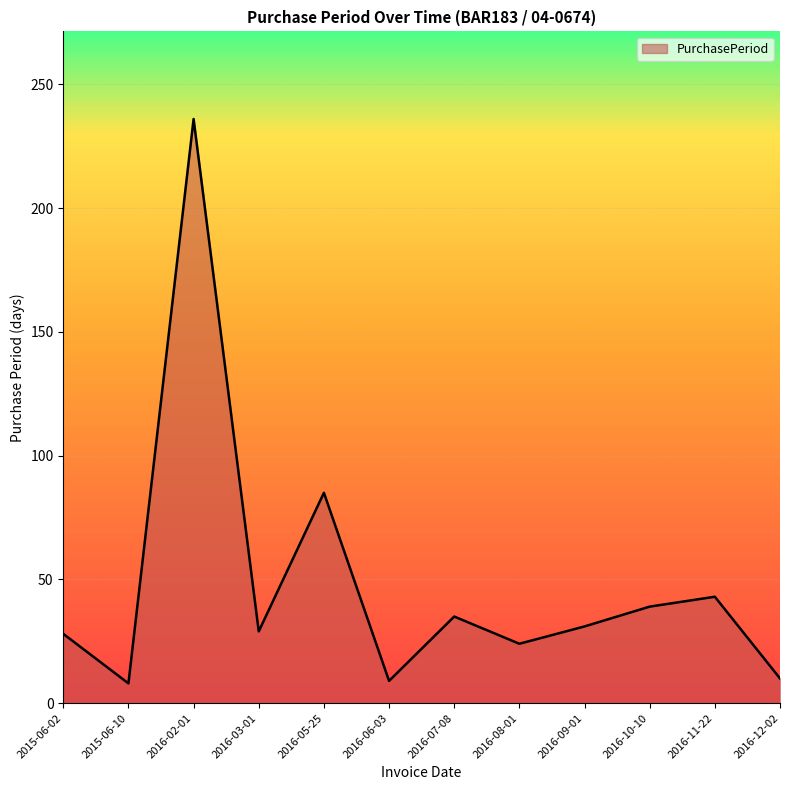

The chart shows a value of 127 at 2016-05-25. True or false?

False